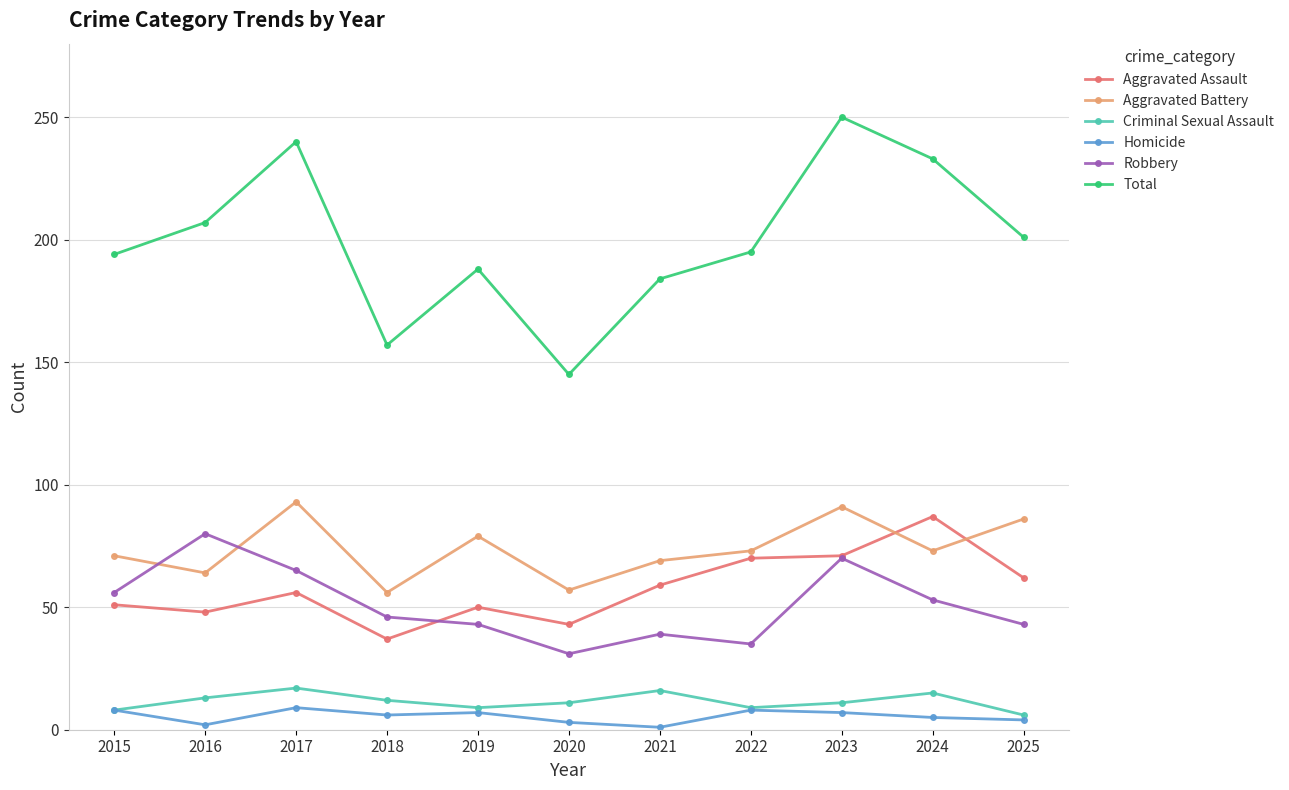

Does the chart have visible grid lines?

Yes